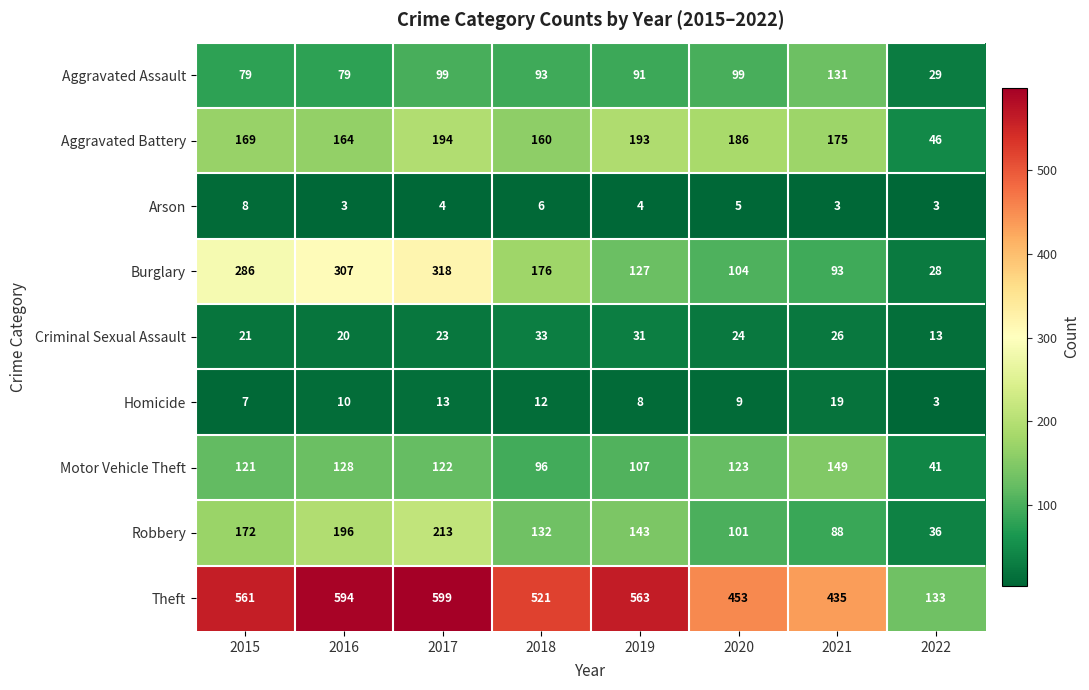

Between 2016 and 2018, which series saw the biggest shift?

Burglary